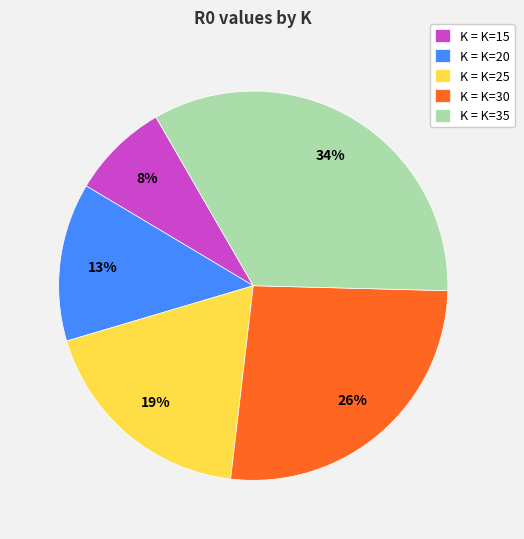

Does K = K=25 represent more than half of the total?

No